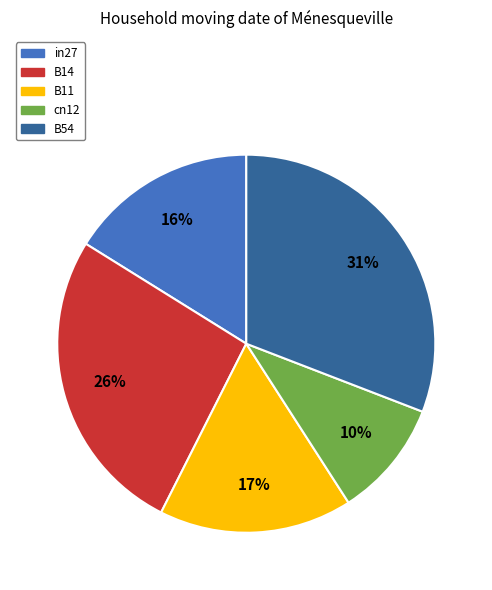

To the nearest percent, what percentage of the pie is cn12?

10%